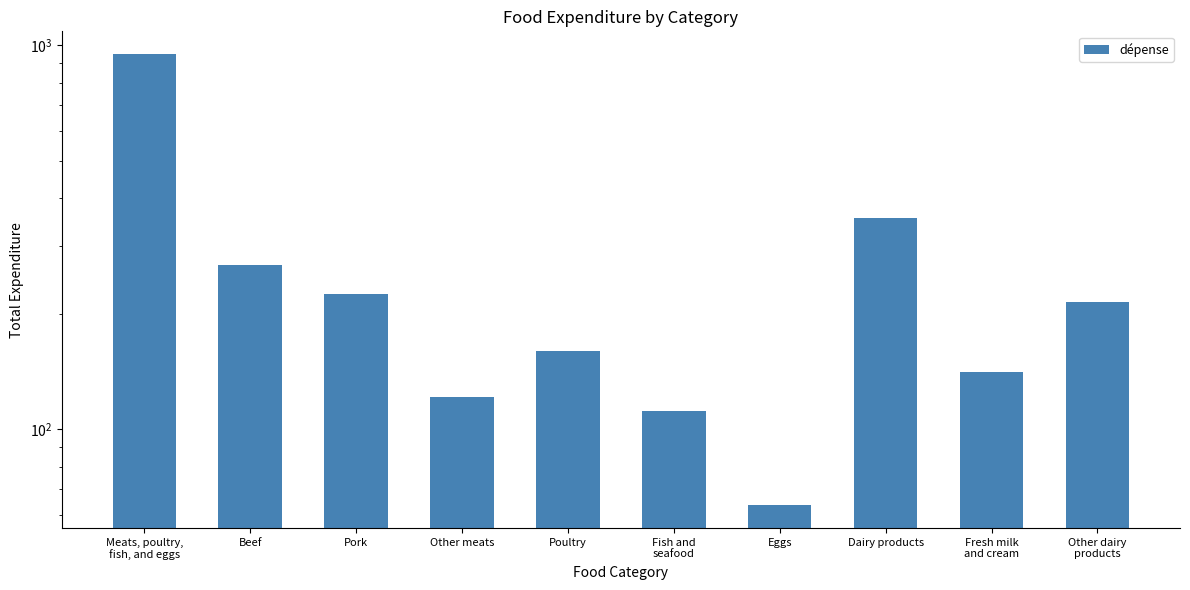

At which label is the value closest to 506?

Dairy products